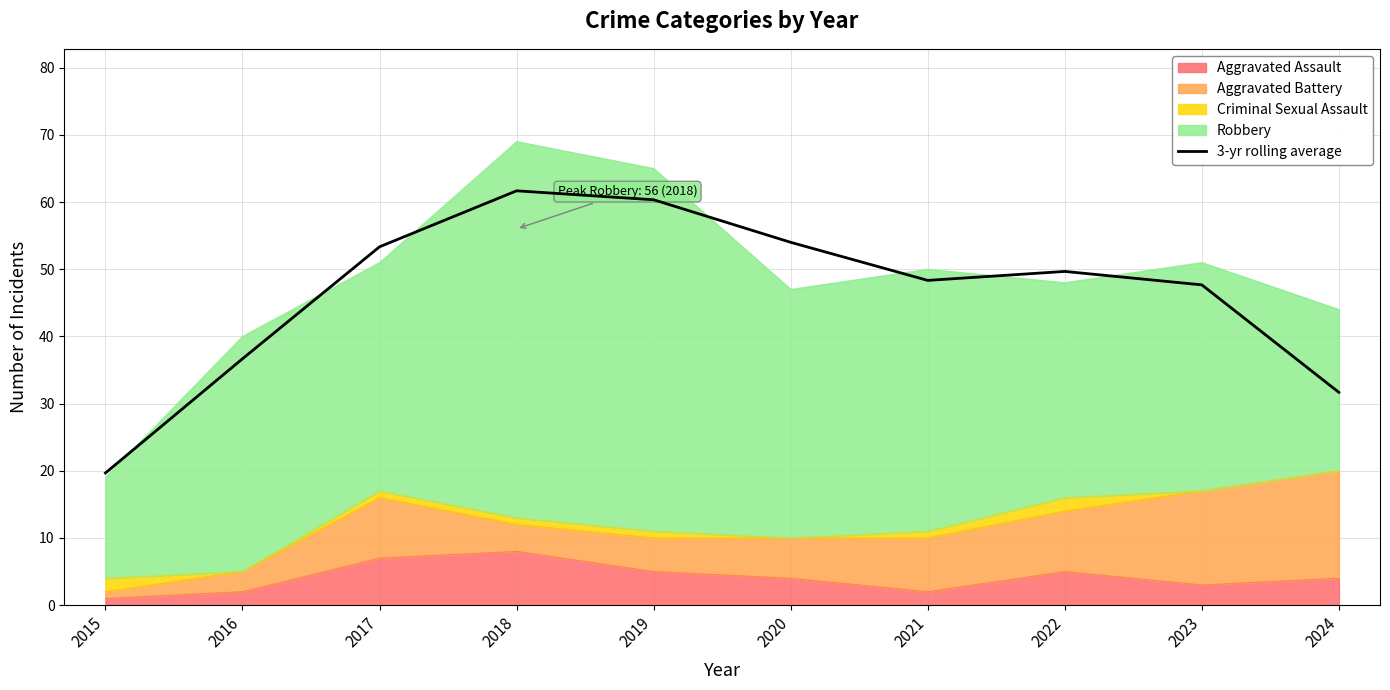

How many interior local peaks (higher than both neighbors) does the data have?

2